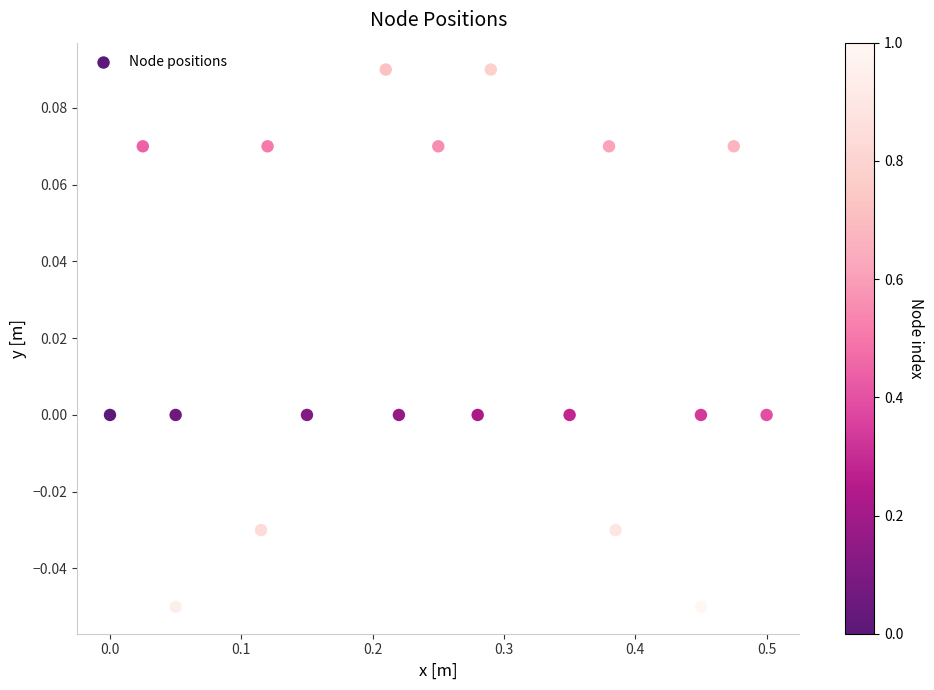

What is the range of X values (max minus min)?

0.5